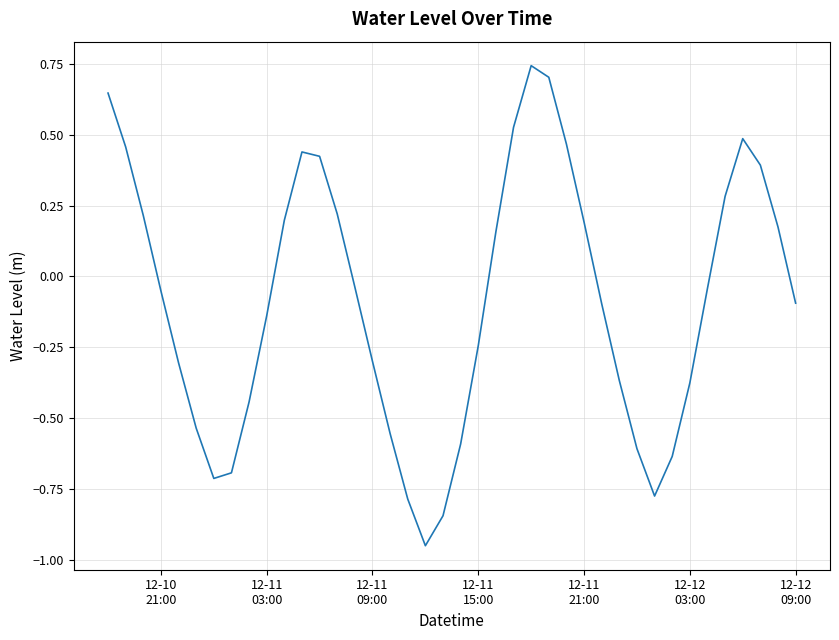

Reading left to right, extract all data points from this chart.

0.6	0.5	0.2	-0.1	-0.3	-0.5	-0.7	-0.7	-0.4	-0.1	0.2	0.4	0.4	0.2	-0.0	-0.3	-0.6	-0.8	-0.9	-0.8	-0.6	-0.2	0.2	0.5	0.7	0.7	0.5	0.2	-0.1	-0.4	-0.6	-0.8	-0.6	-0.4	-0.0	0.3	0.5	0.4	0.2	-0.1